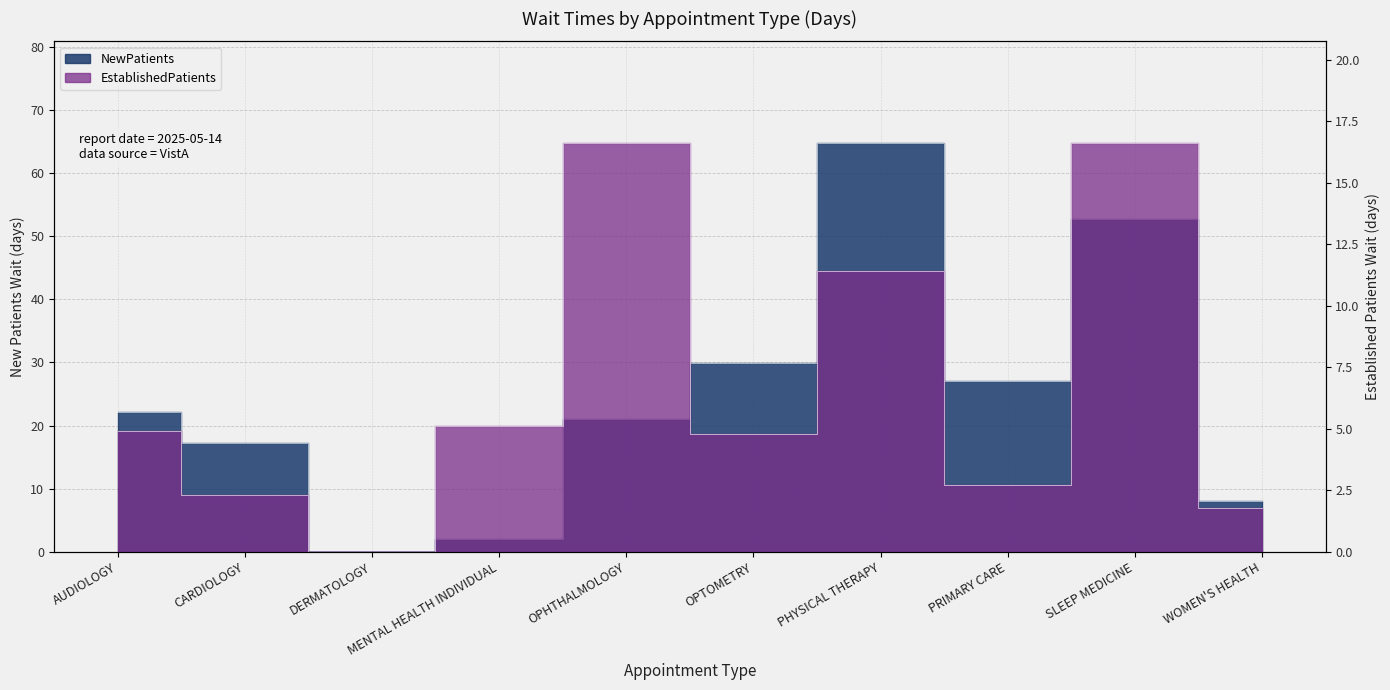

At which category is the sum across all series the highest?

PHYSICAL THERAPY